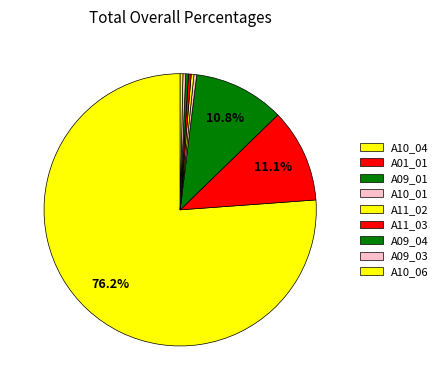

To the nearest percent, what is the difference between the A09_01 and A11_02 slice percentages?

10%